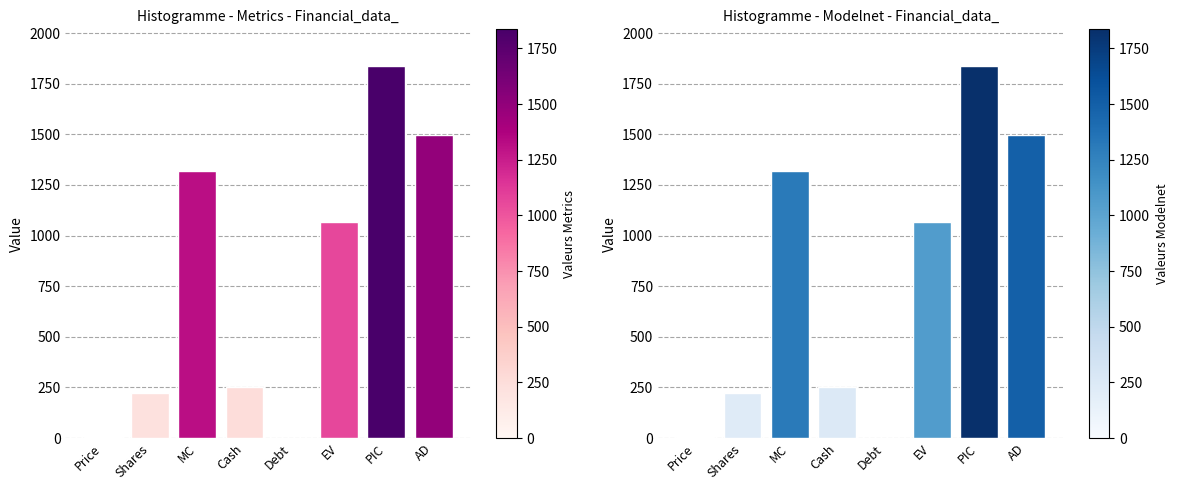

Between Debt and MC, which is larger?

MC